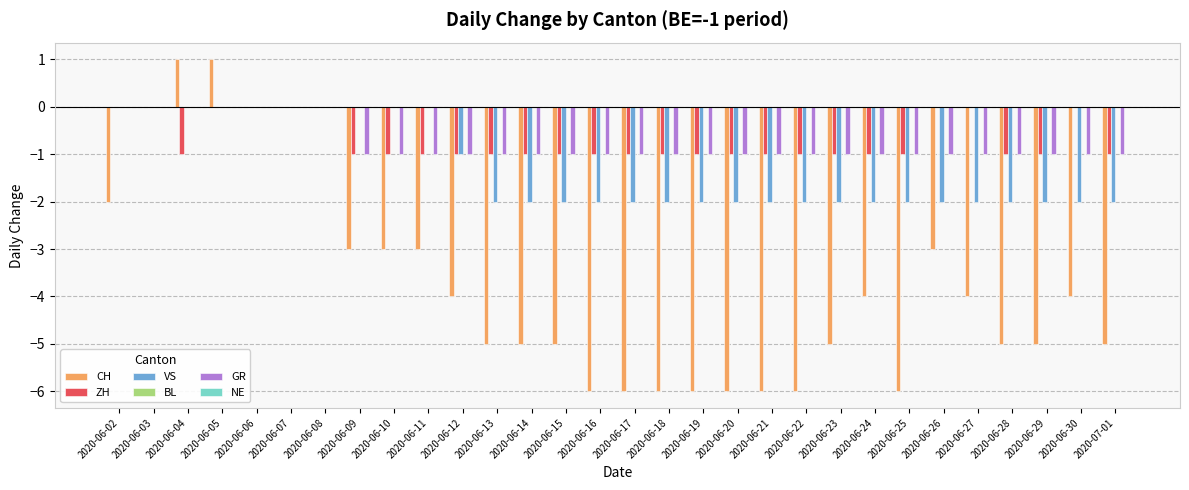

At which category is the sum across all series the highest?

2020-06-05